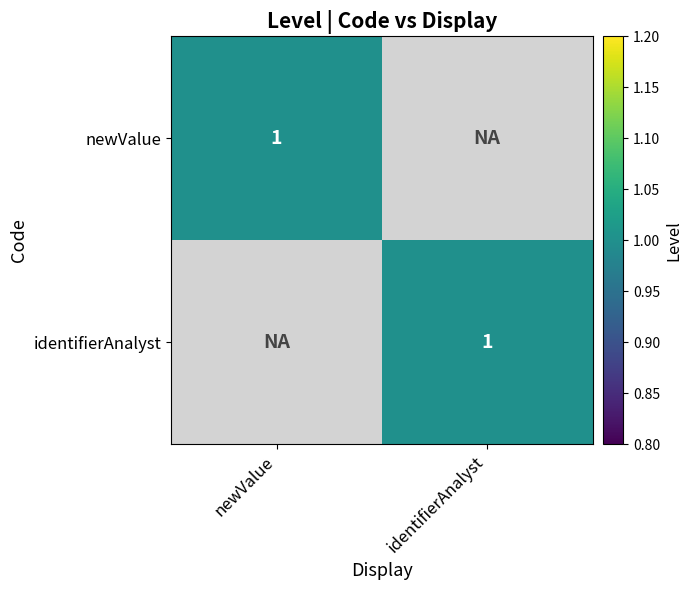

Between identifierAnalyst and newValue, which is larger?

identifierAnalyst